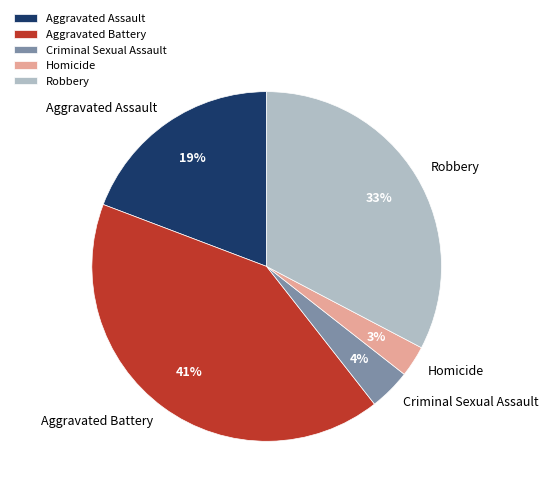

Which category has the smallest portion of the pie?

Homicide